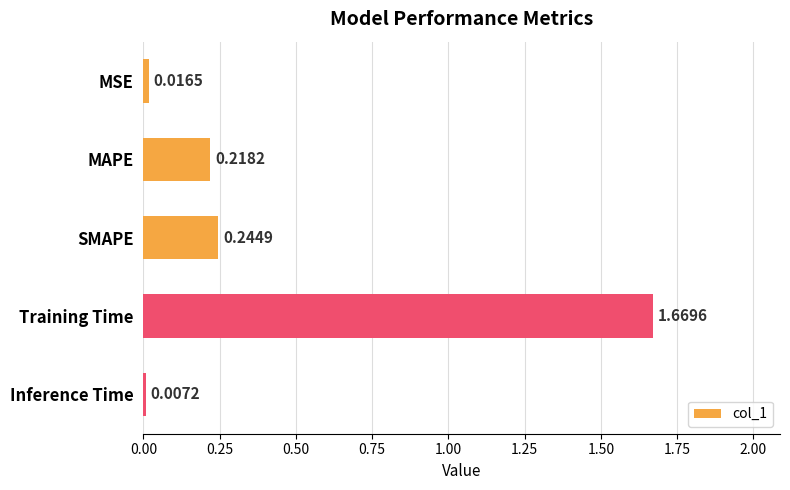

Are the bars horizontal?

Yes